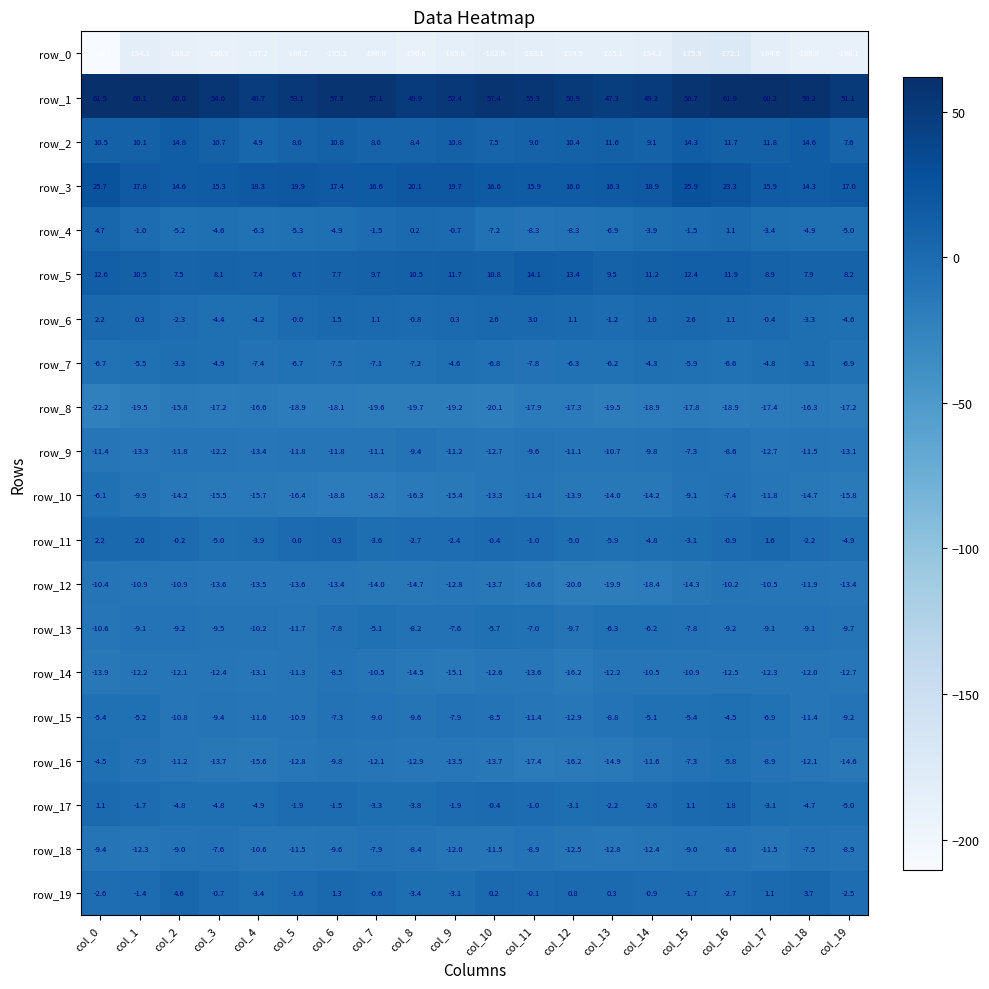

What is the spread (max minus min) of values at col_13?

232.4